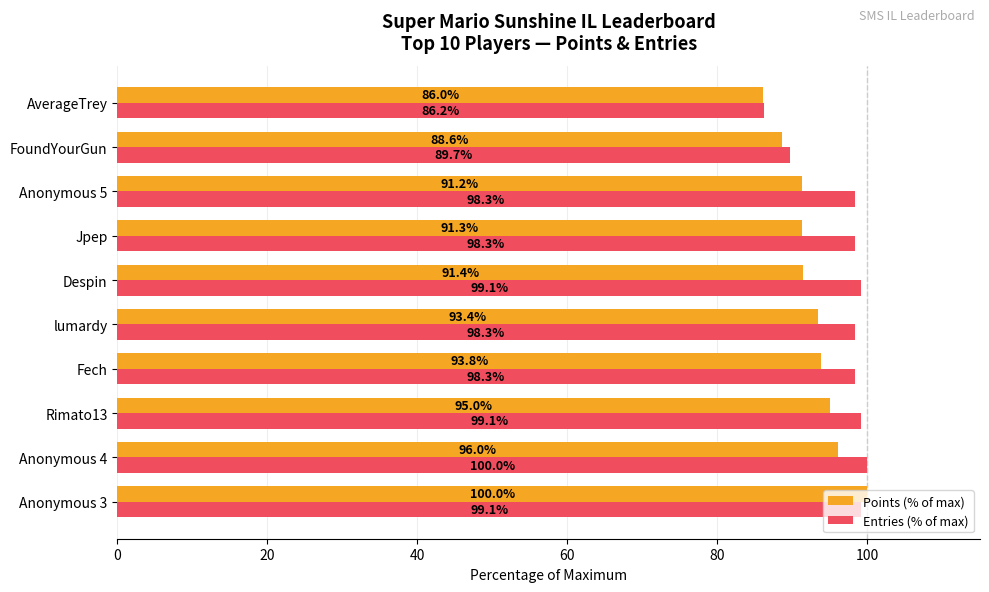

Which series has the widest spread of values?

Points (% of max)